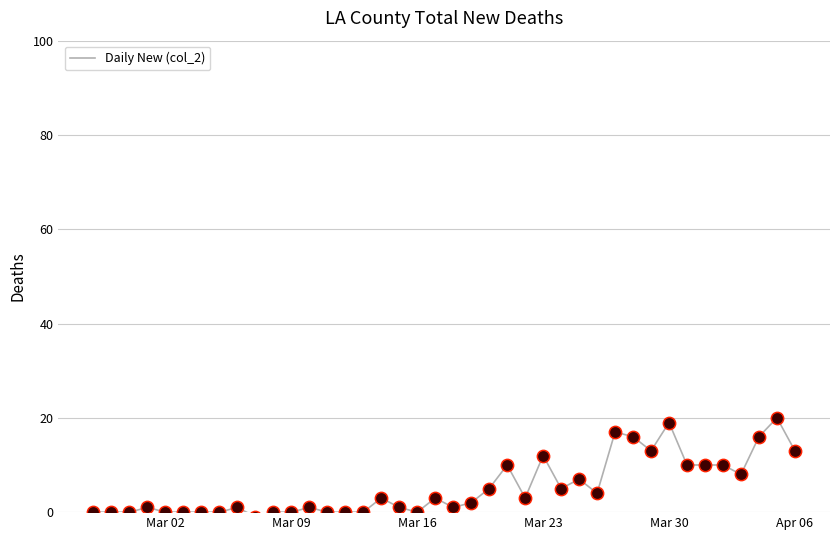

What is the greatest value displayed?

20